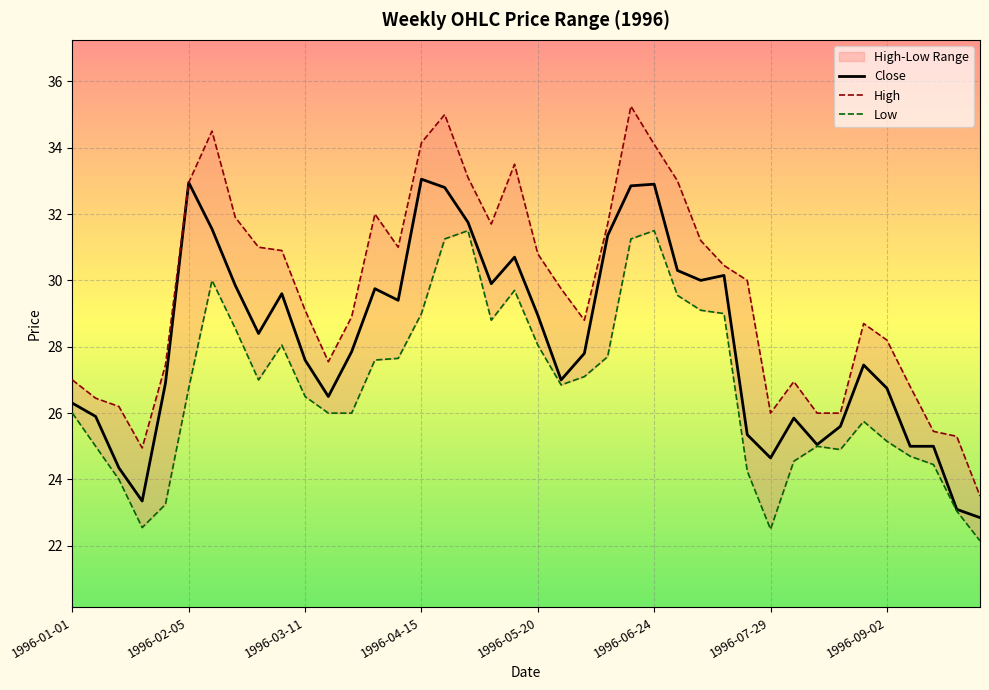

True or false: Close and Low cross at least once.

False